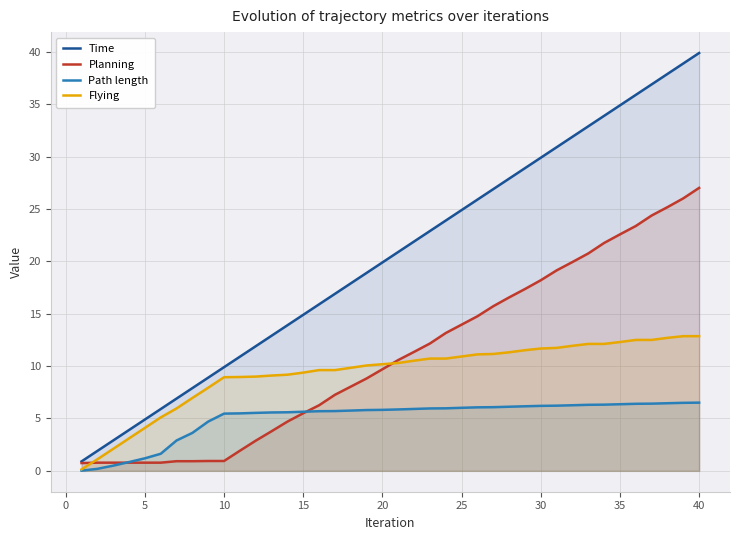

How many data points in Flying are less than 10?

18